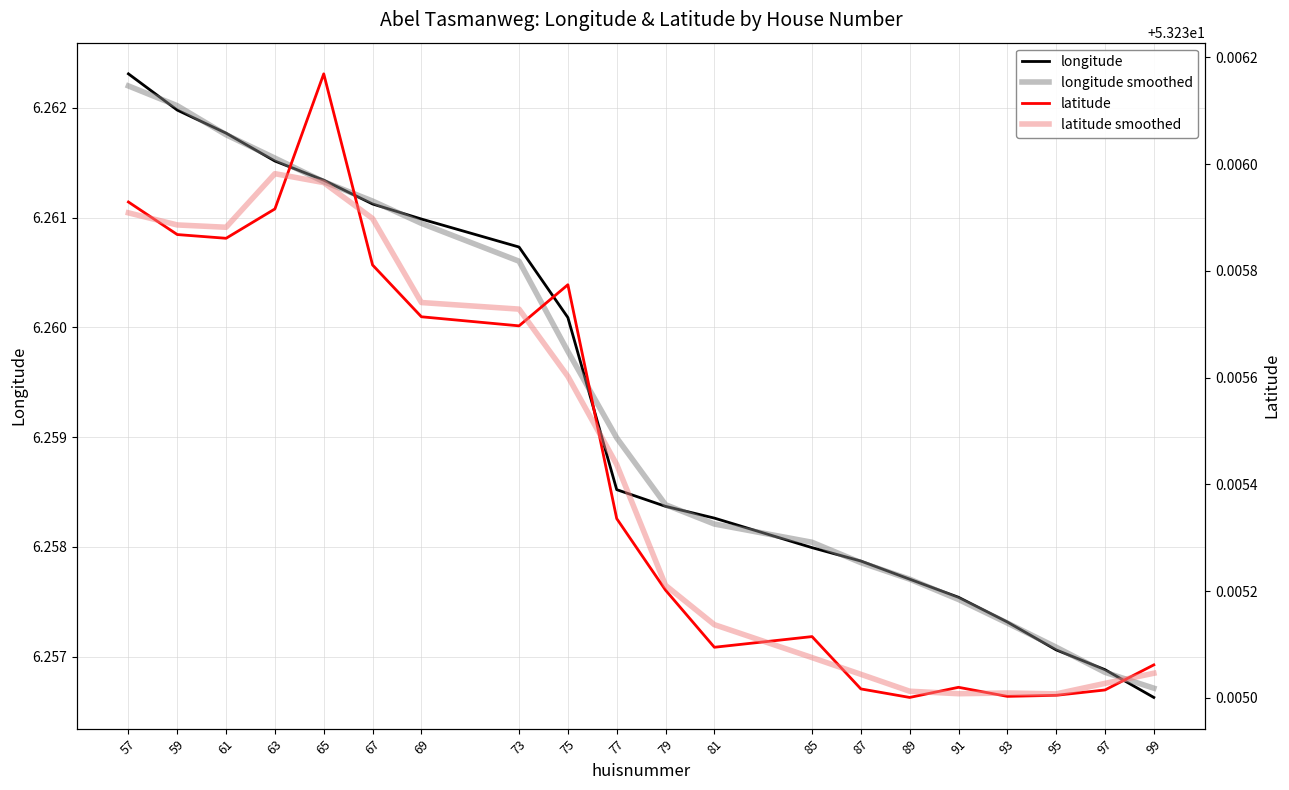

What is the total value across all series at 81?

119.0